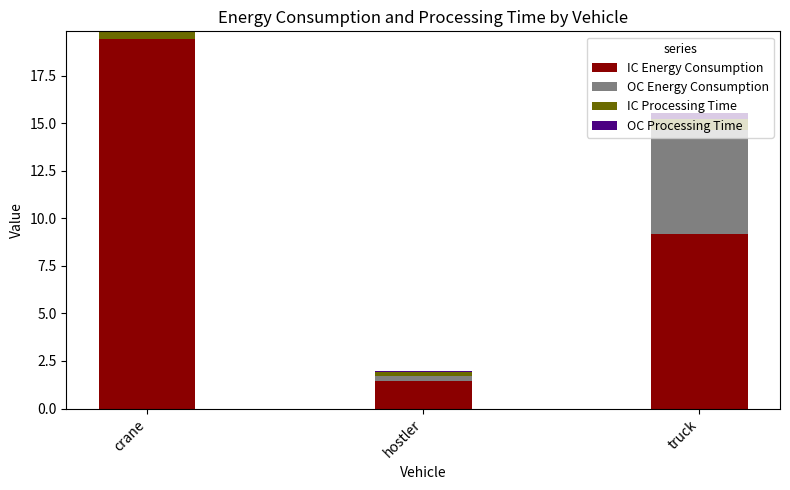

Is it true that IC Energy Consumption equals 1.5 at hostler?

True